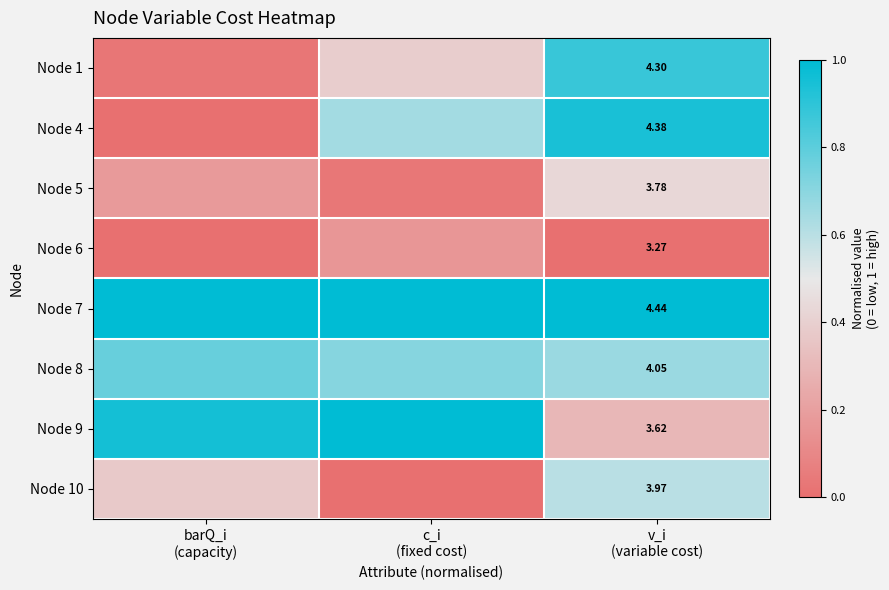

Is the value of Node 4 at v_i (variable cost) greater than the value of Node 5 at v_i (variable cost)?

Yes